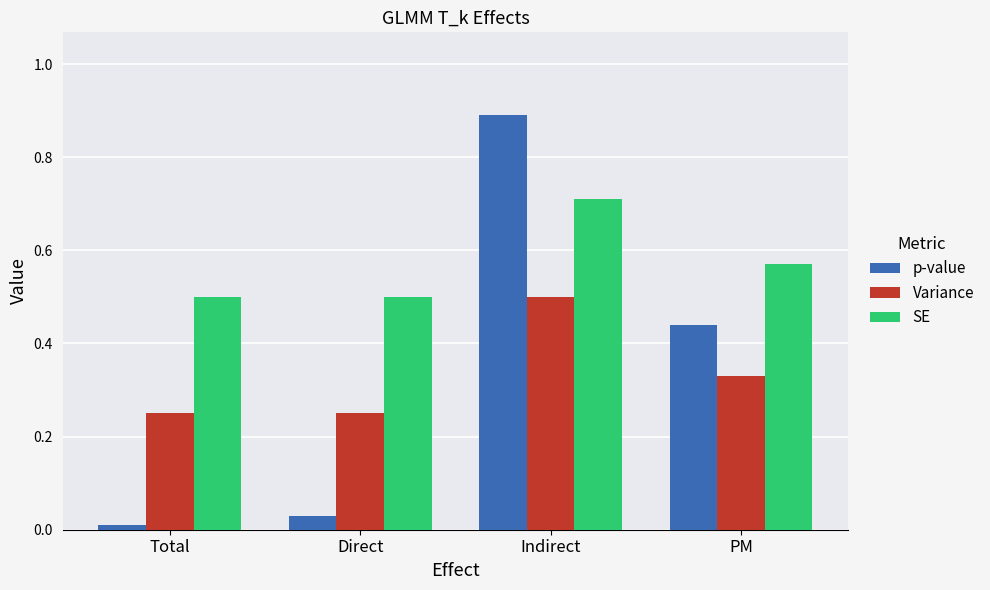

At Total, list the series in order from smallest to largest.

p-value, Variance, SE